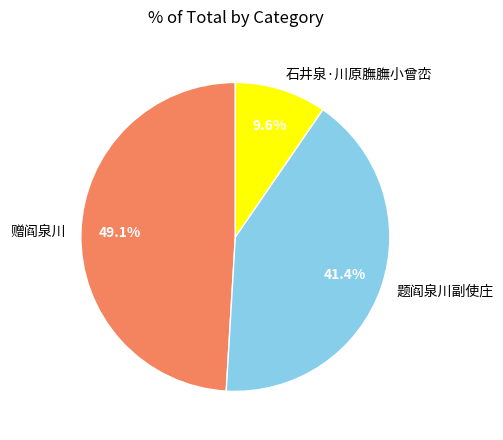

Which category has the biggest portion of the pie?

赠阎泉川